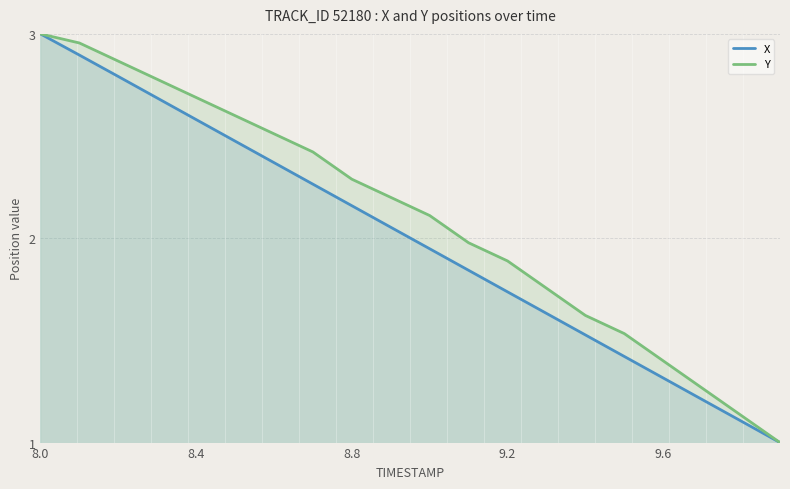

How many lines are shown in the chart?

2